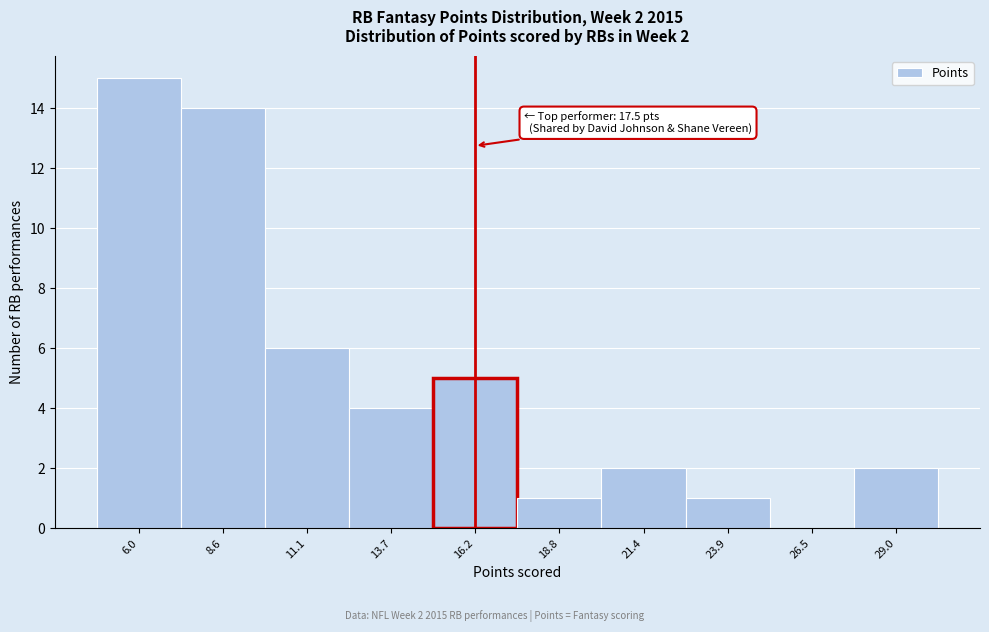

Reading left to right, list all the values displayed in this chart.

6.0=15	8.6=14	11.1=6	13.7=4	16.2=5	18.8=1	21.4=2	23.9=1	26.5=0	29.0=2